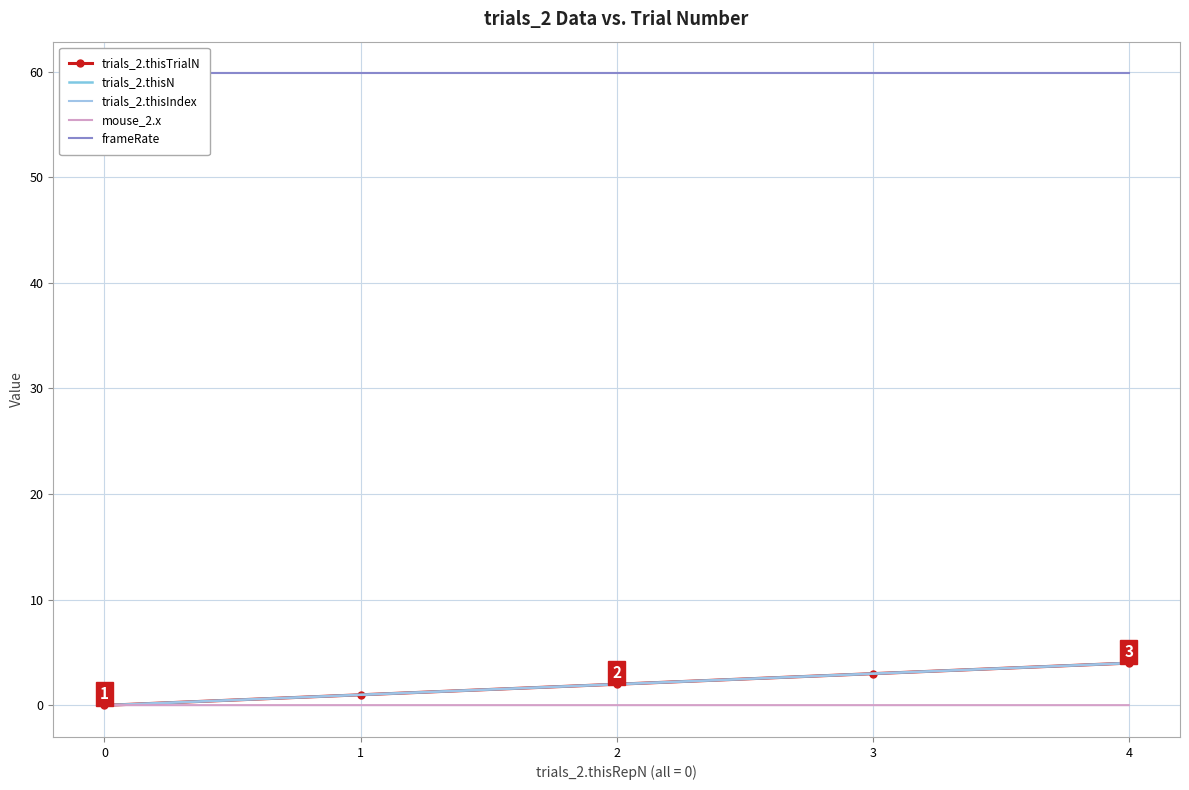

True or false: frameRate has a value of 59.8 at 4.

True